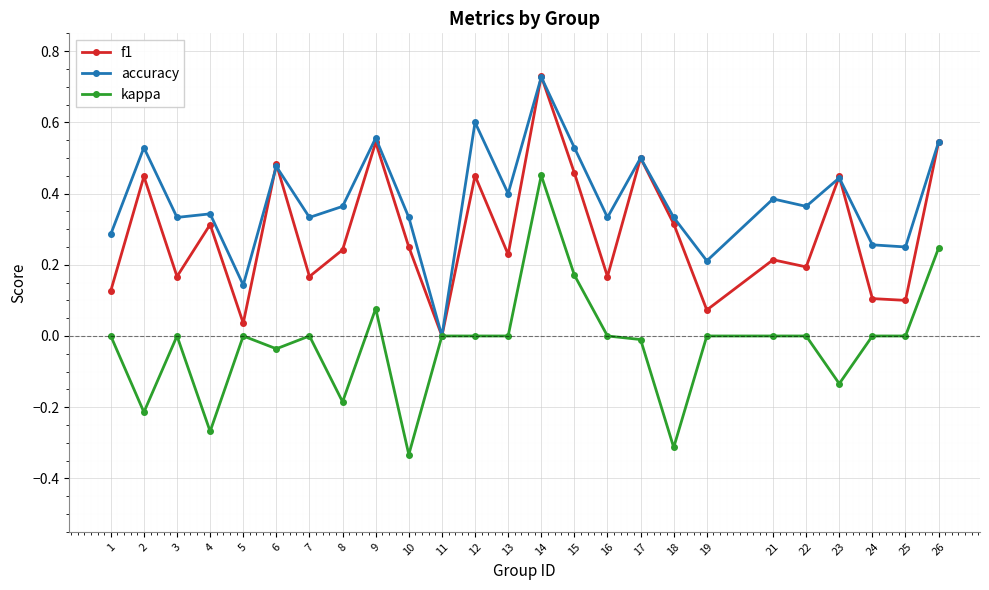

Rank the series by their average value, from highest to lowest.

accuracy, f1, kappa